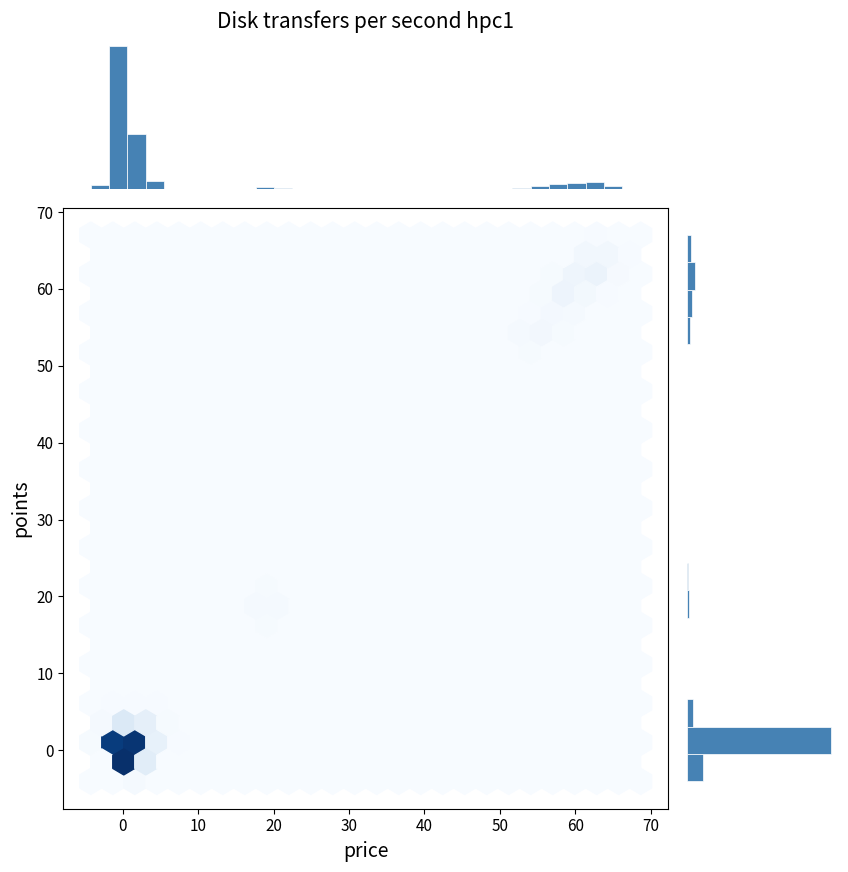

Reading right to left, list all the values displayed in this chart.

38	84	51	33	4	0	0	0	0	0	0	0	5	23	2	0	0	57	1491	163